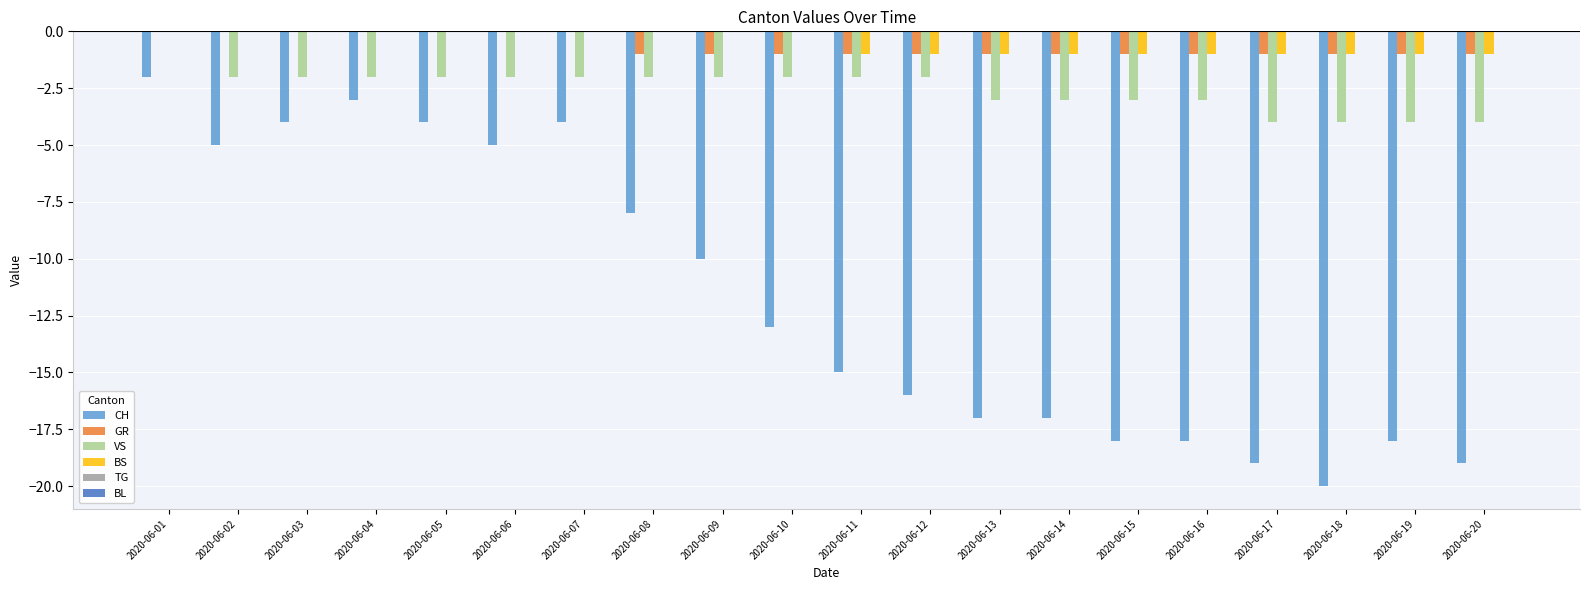

How many GR values are between -1 and 0?

20